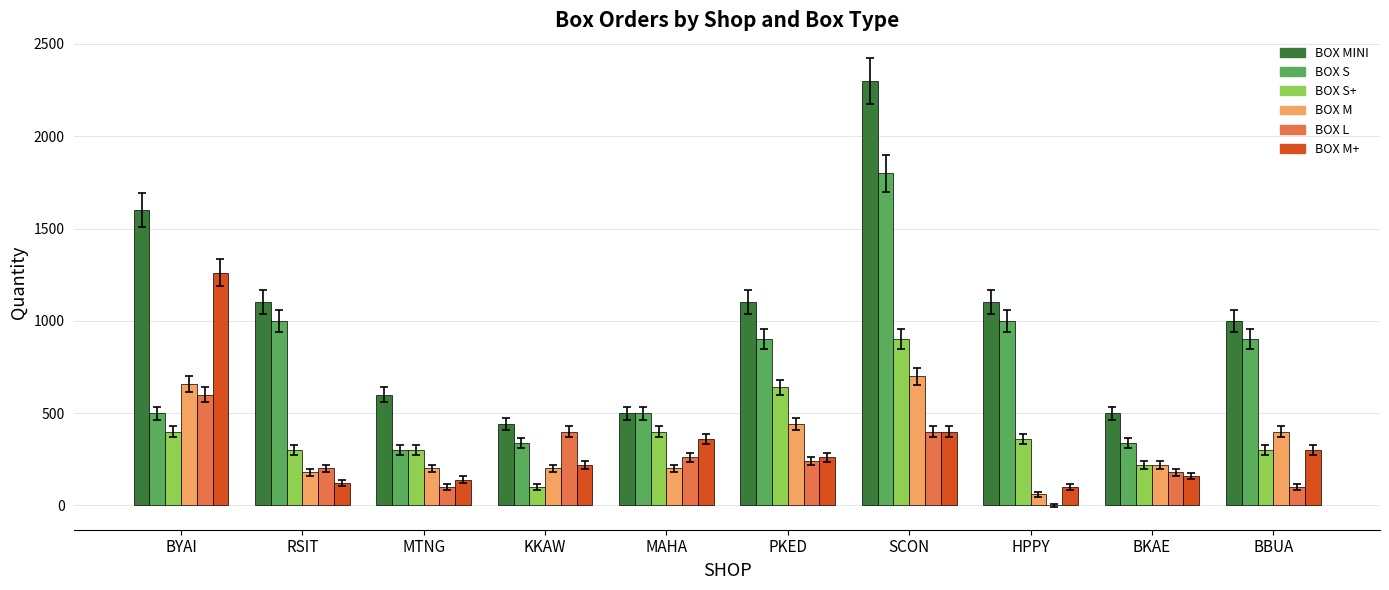

Are the bars grouped side by side (vs. stacked)?

Yes